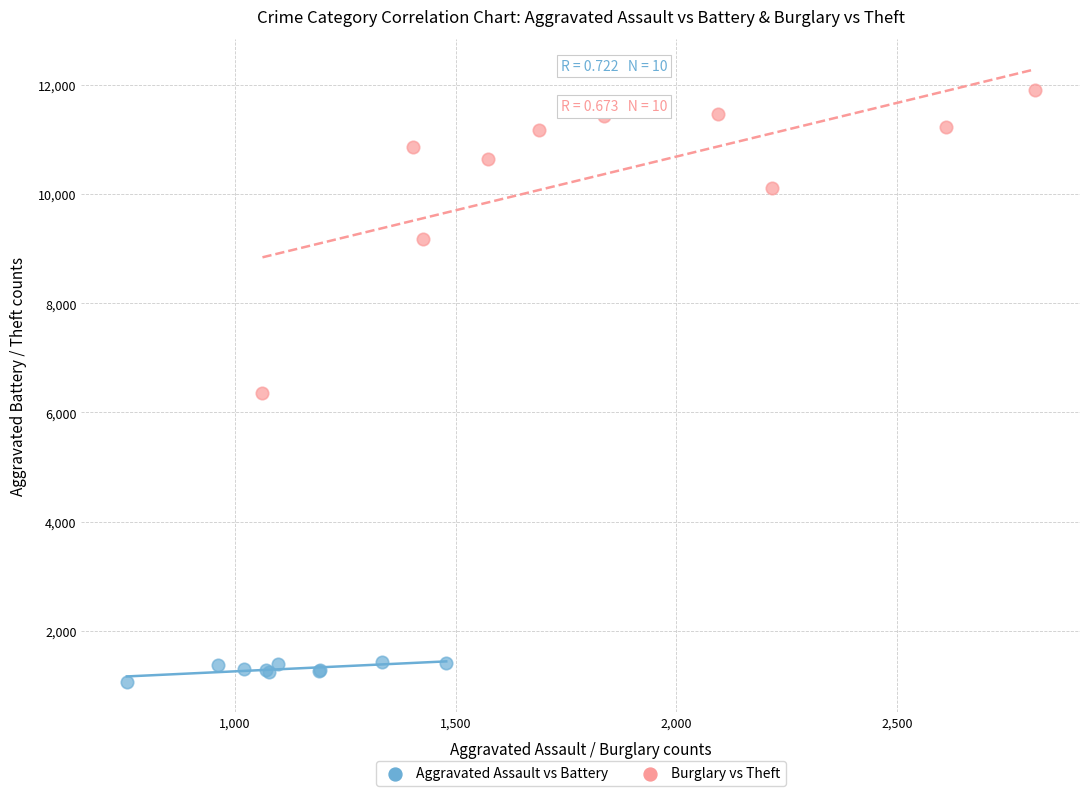

Which series contains the lowest Y value?

Aggravated Assault vs Battery